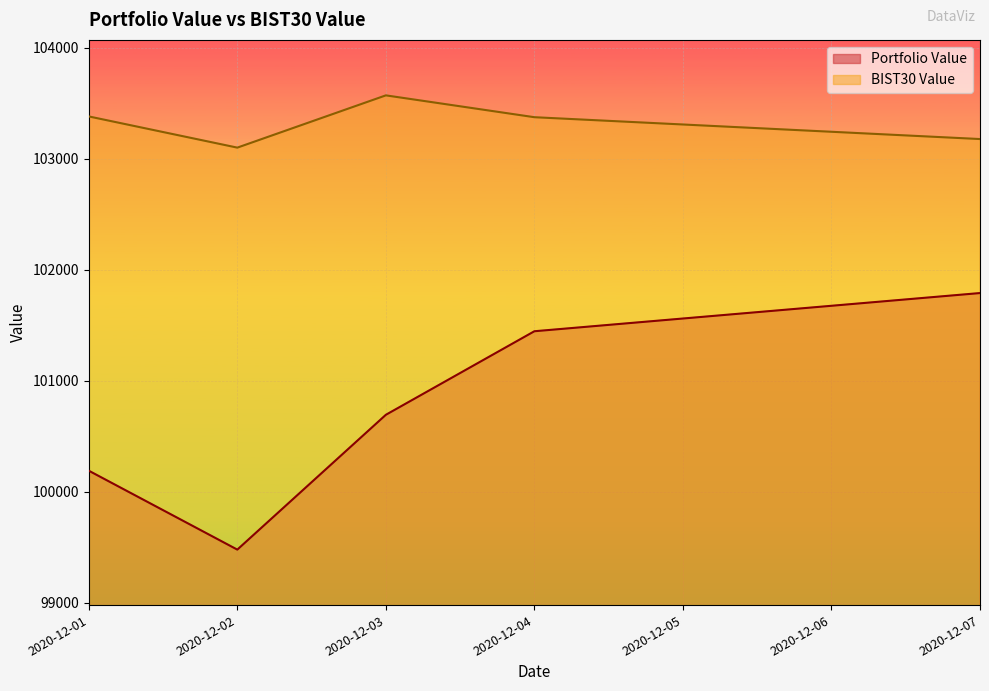

True or false: BIST30 Value has more than 0 interior local peaks.

True